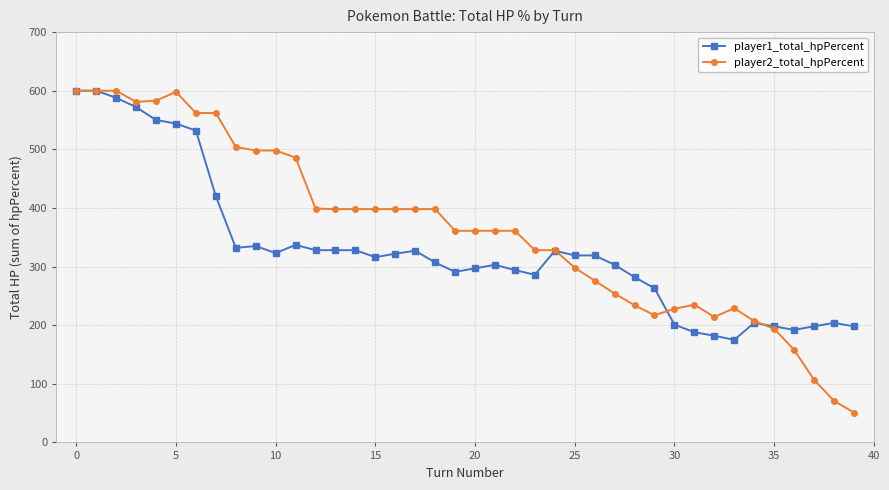

What is the value of the player1_total_hpPercent point at the 27th from the left?

319